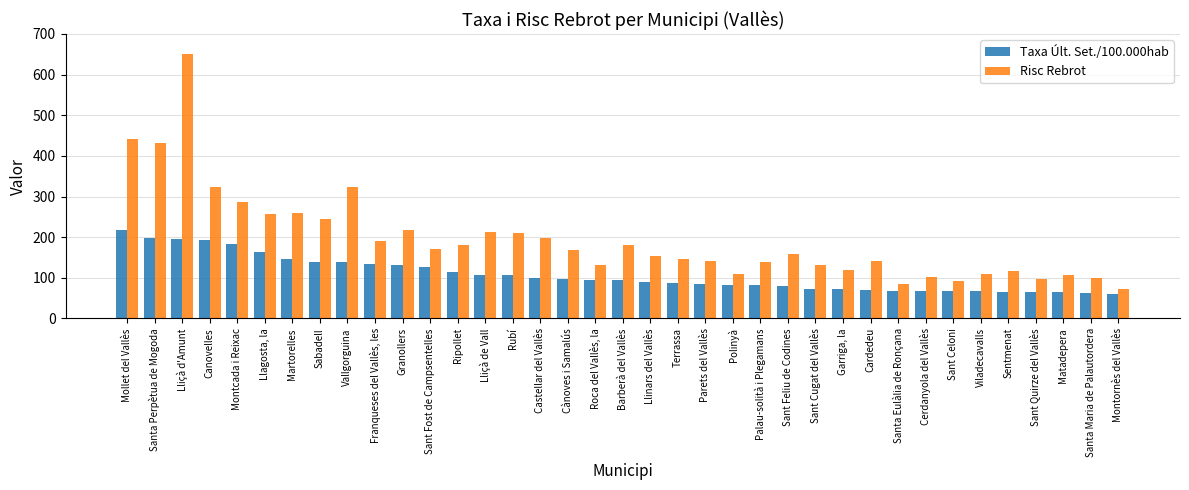

What is the greatest value displayed?

650.4